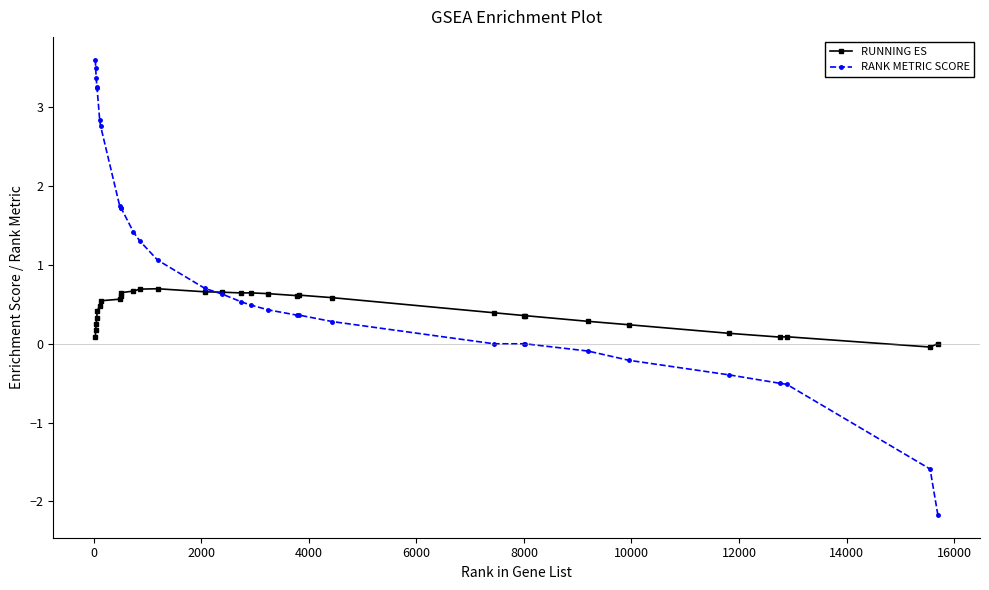

Rank the series by their maximum value, from lowest to highest.

RUNNING ES, RANK METRIC SCORE